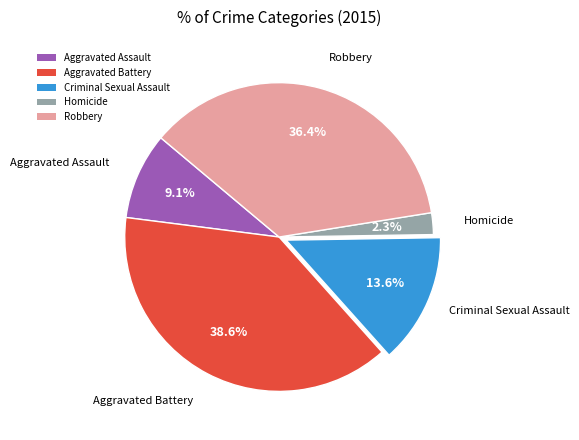

How much of the chart is everything except Aggravated Assault?

90.9%